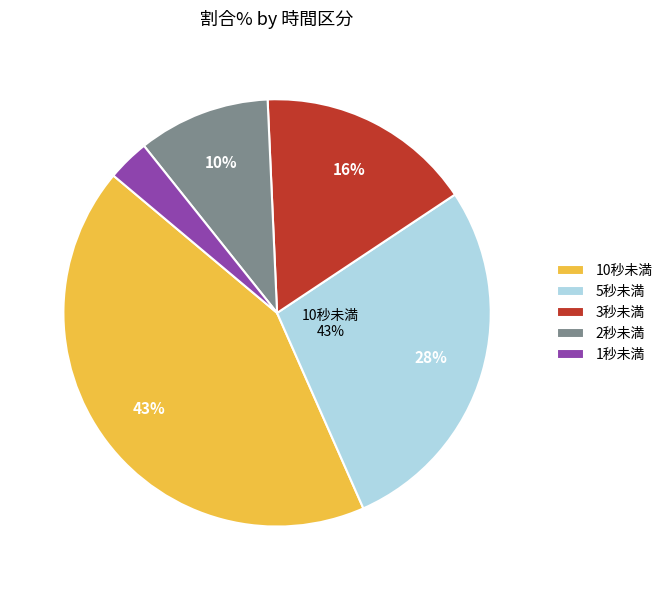

True or false: 3秒未満 accounts for 30% of the total.

False